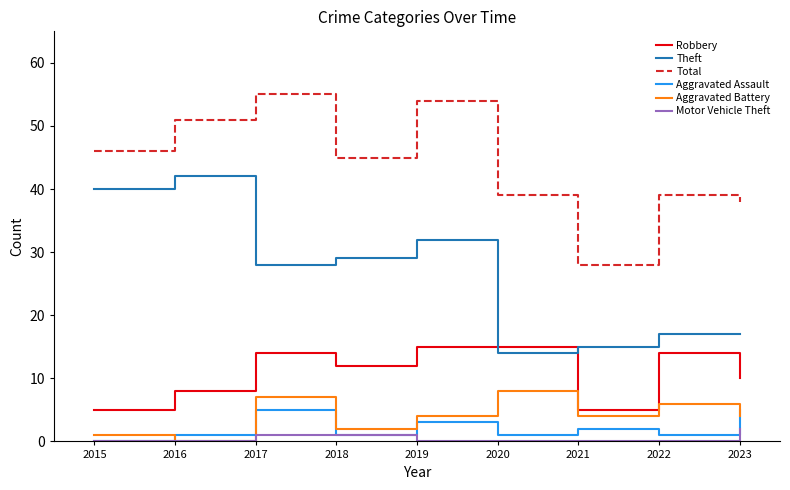

Between 2015 and 2021, which series saw the biggest shift?

Theft